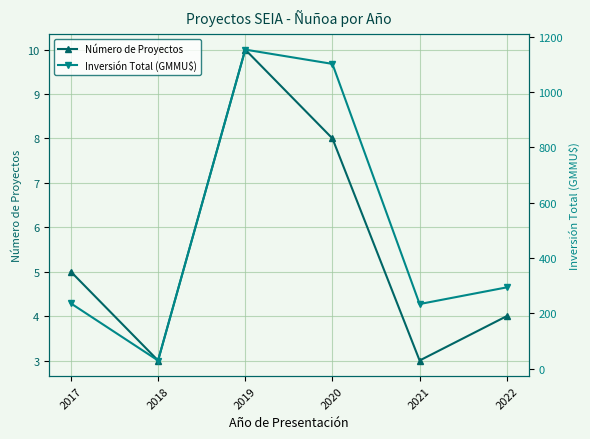

What is the minimum value shown in the chart?

3.0